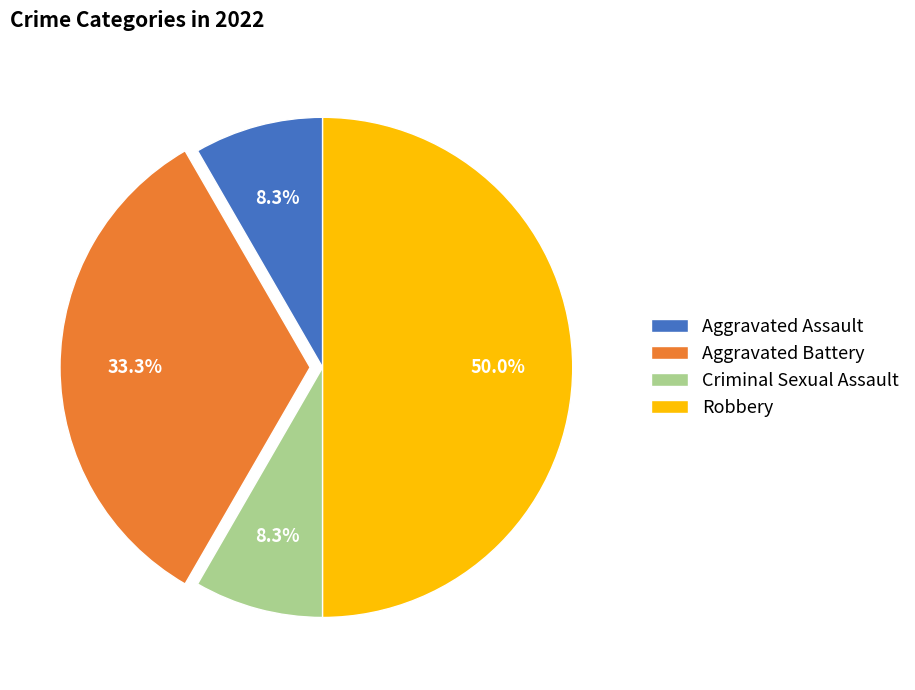

To the nearest percent, what is the difference between the Aggravated Assault and Aggravated Battery slice percentages?

25%